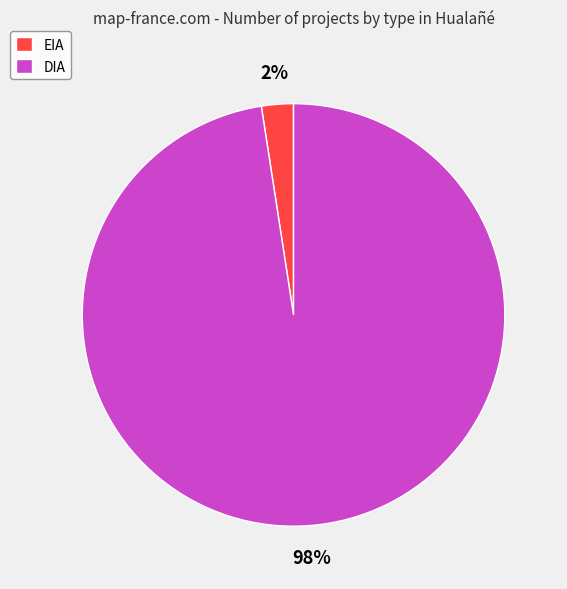

Is there any slice that represents more than half of the pie?

Yes